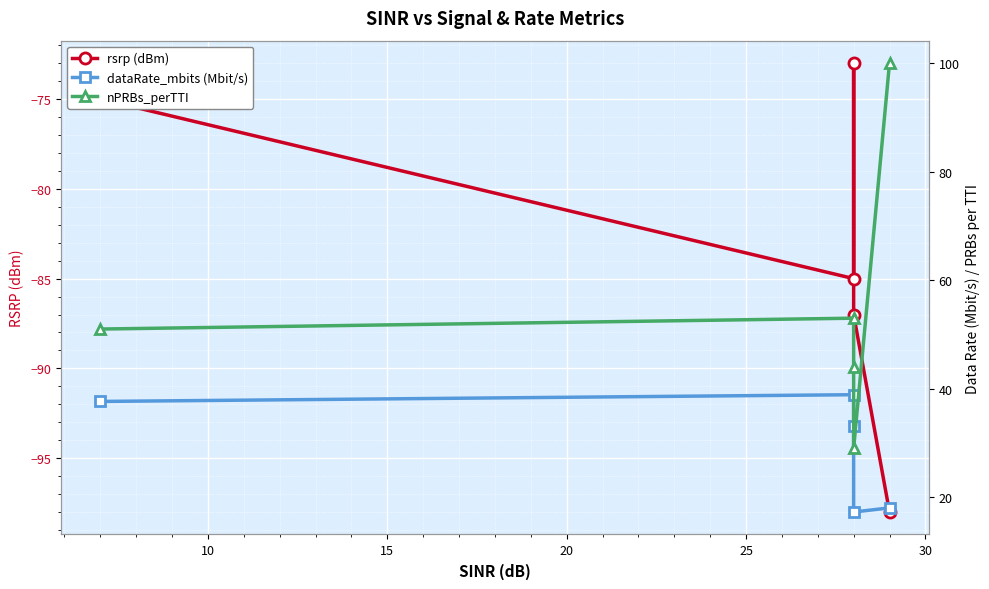

What are all the series names shown in the legend?

rsrp (dBm), dataRate_mbits (Mbit/s), nPRBs_perTTI